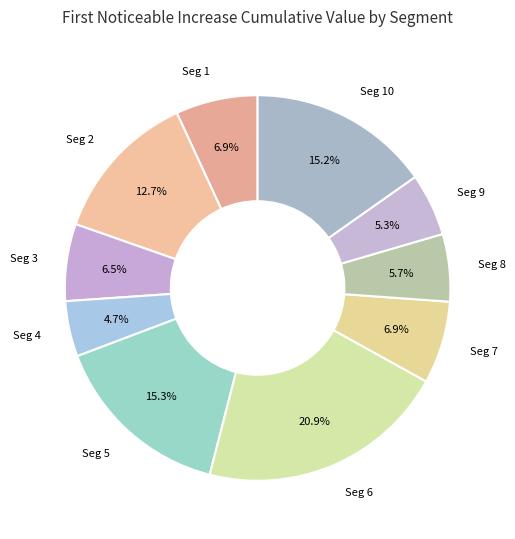

Between Seg 4 and Seg 3, which is larger?

Seg 3